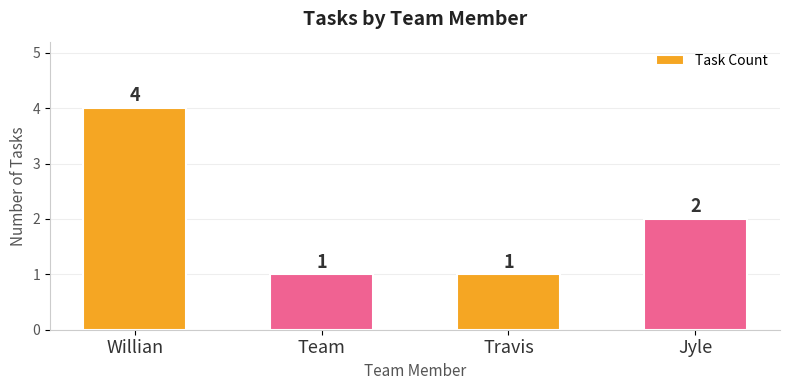

Reading right to left, transcribe all the data shown in this chart.

2	1	1	4